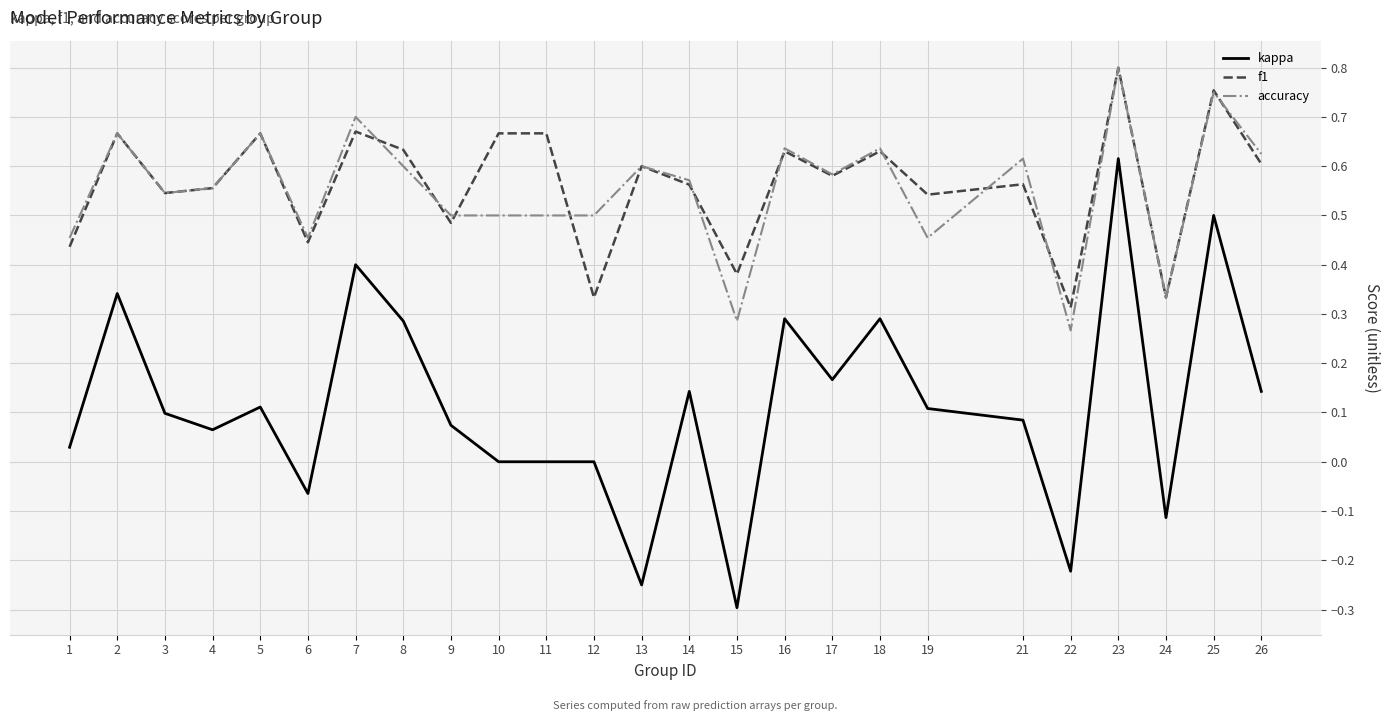

At which category does the chart reach its minimum across all series?

15